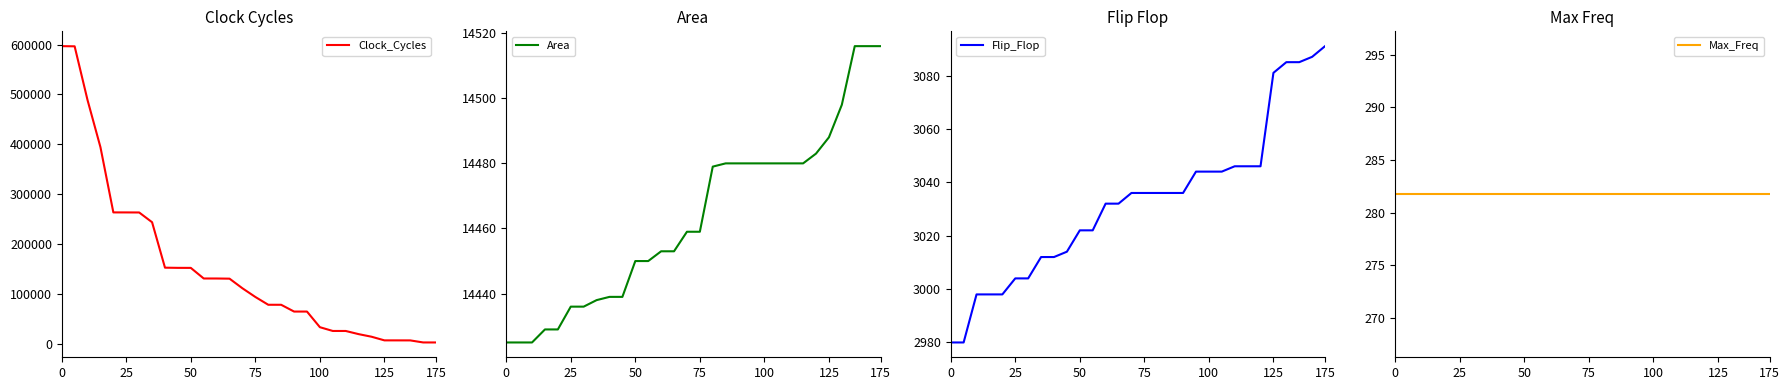

How many data points does each series have?

30